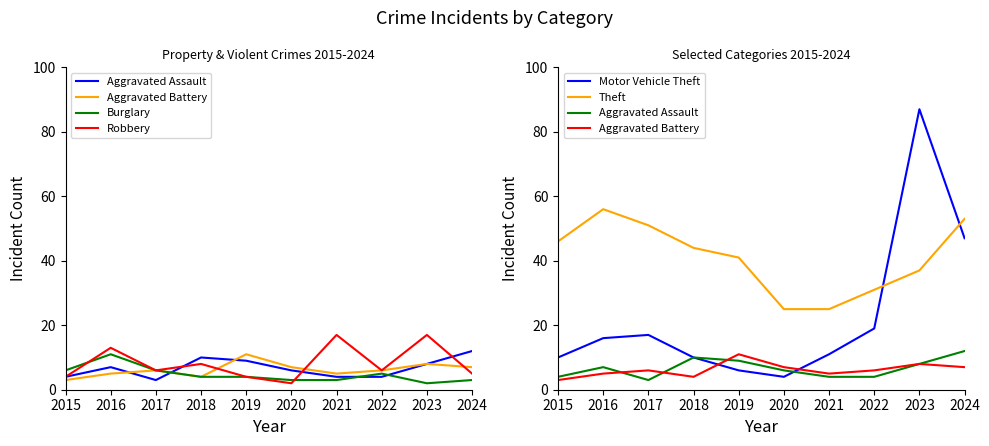

What is the difference between the Aggravated Assault values at 2016 and 2017?

4